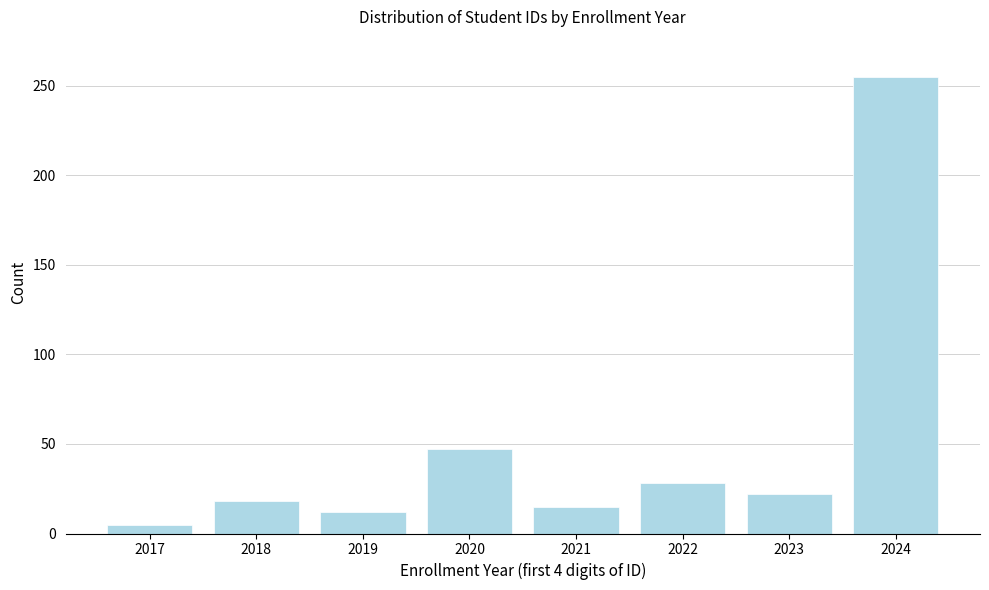

Reading left to right, what are all the values shown in this chart?

5	18	12	47	15	28	22	255